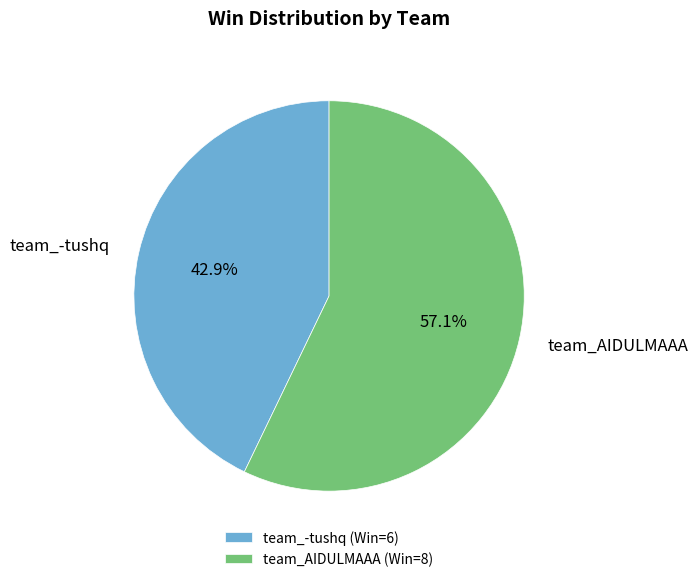

Is the sum of team_-tushq and team_AIDULMAAA greater than half?

Yes